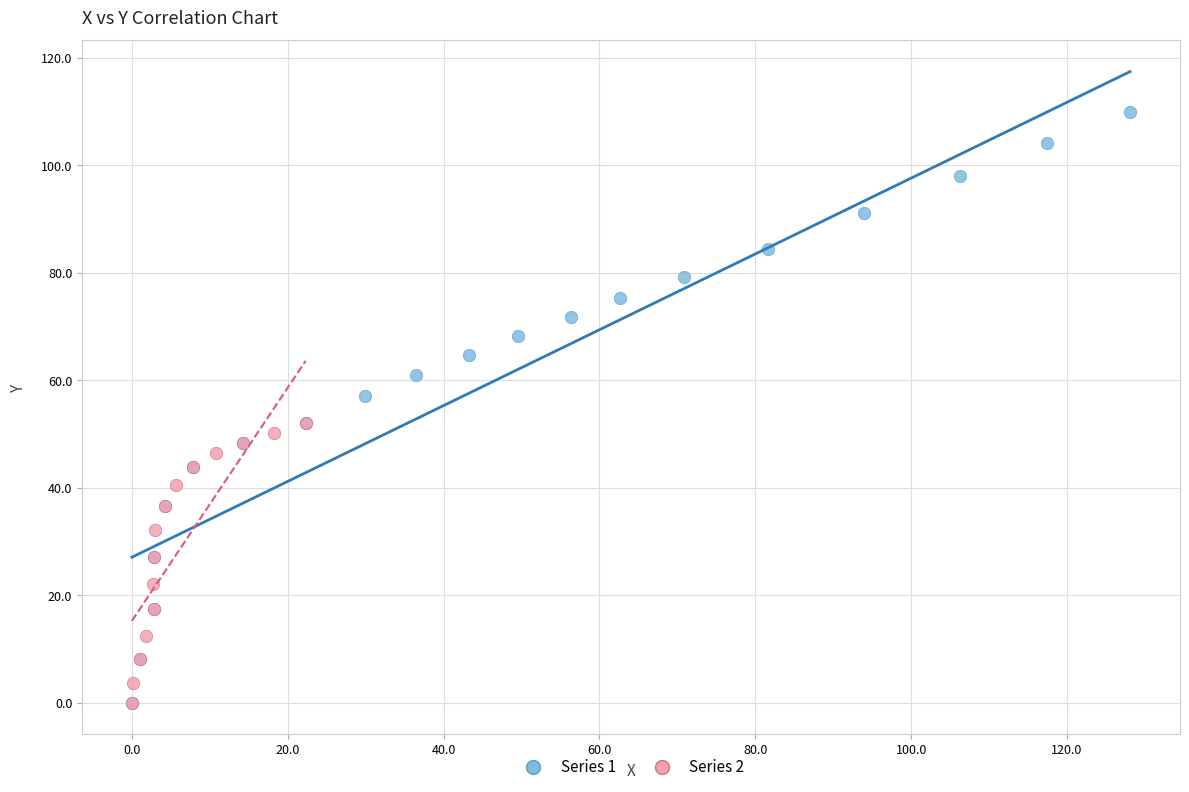

Which series has the largest Y range (max minus min)?

Series 1